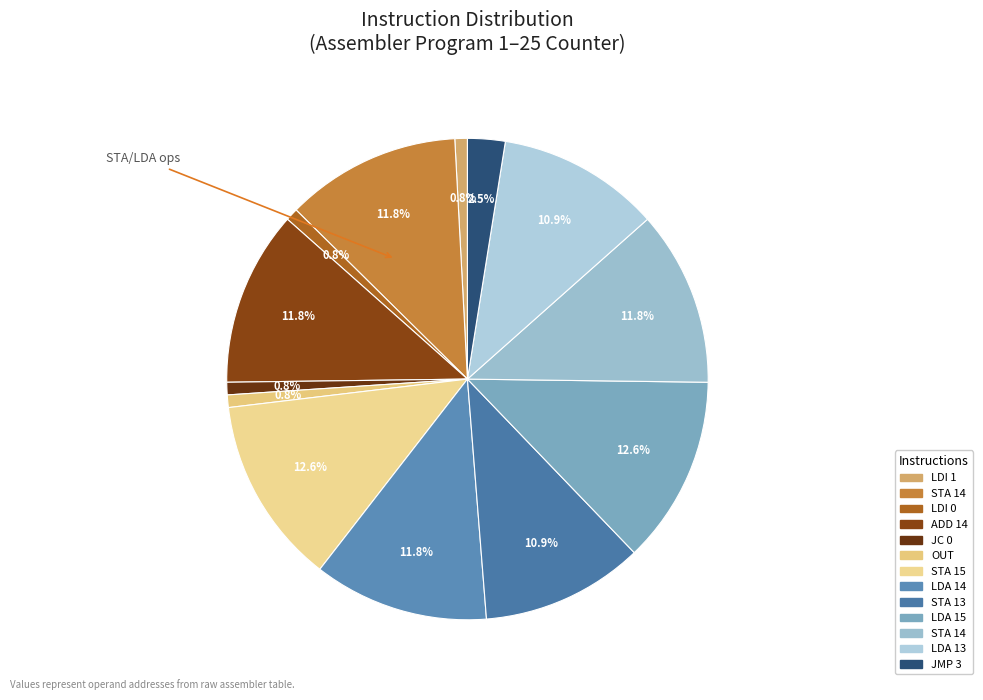

How many segments does this pie chart have?

13